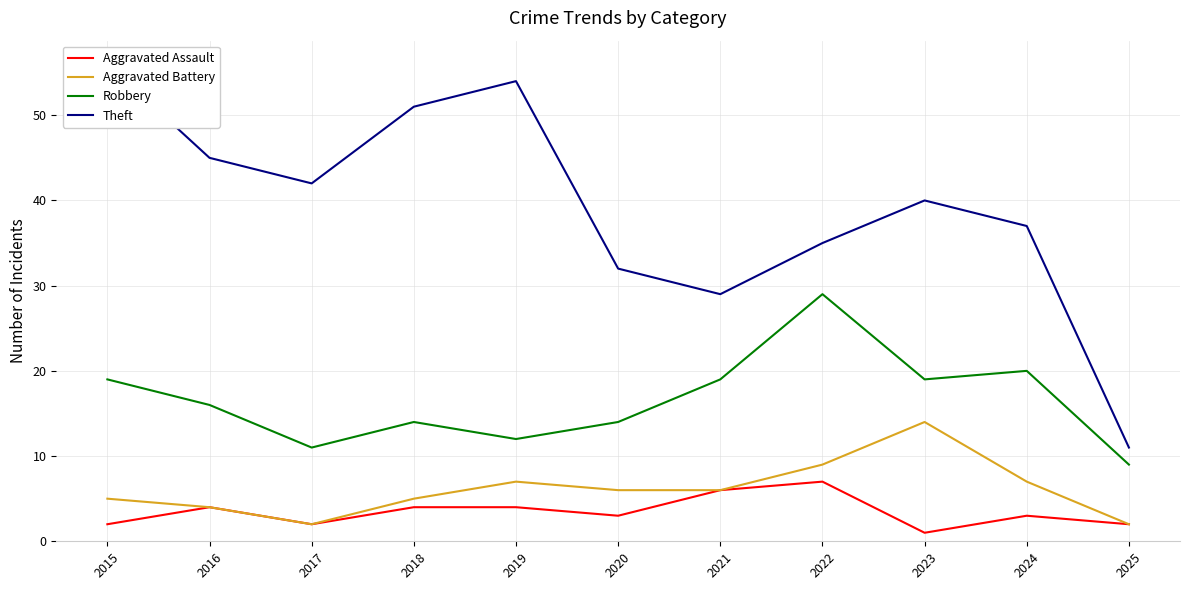

What is the difference between the highest and lowest values at 2023?

39